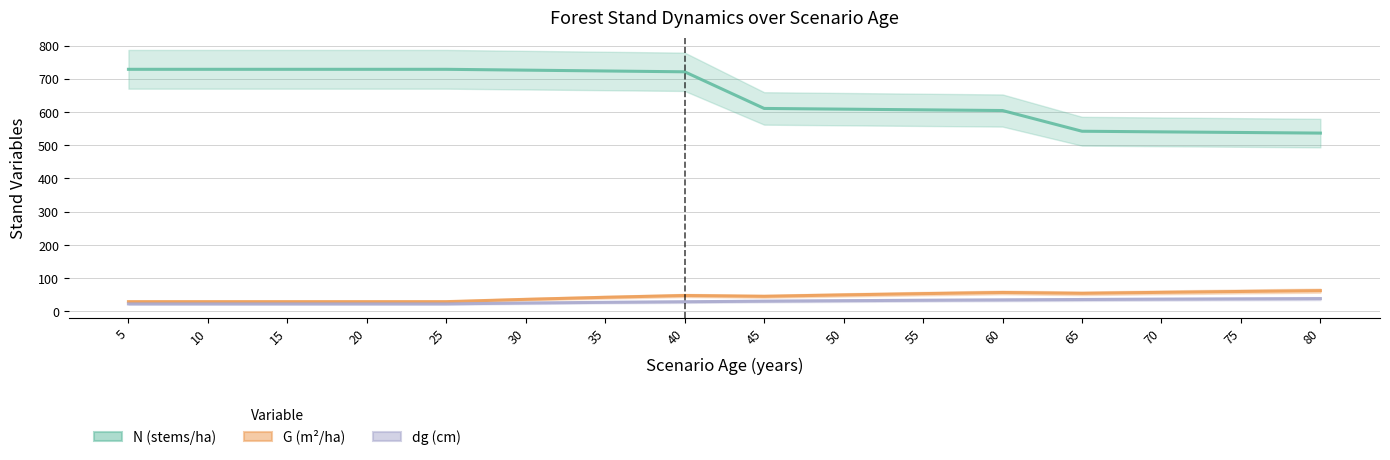

Which category has the highest value in the G (m²/ha) series?

80